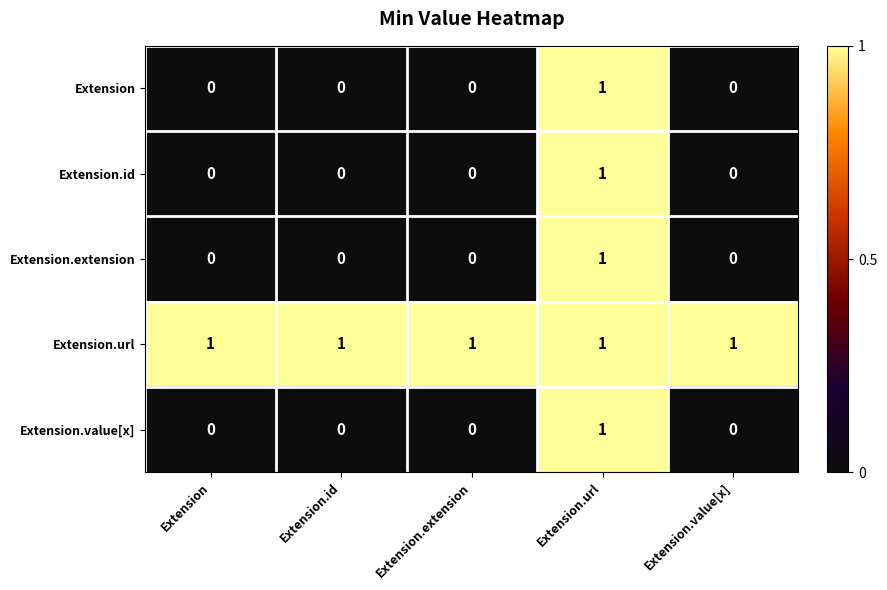

The value of Extension.value[x] at Extension is 1. True or false?

False